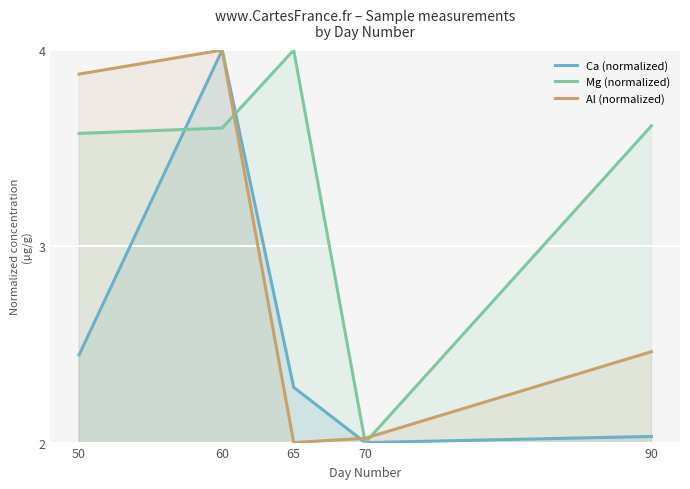

Is it true that Ca (normalized) equals 3.3 at 90?

False